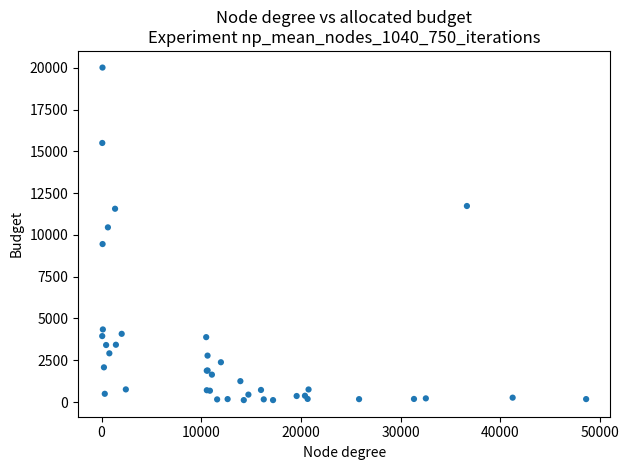

What Y value in the scatter plot is closest to 10066?

10453